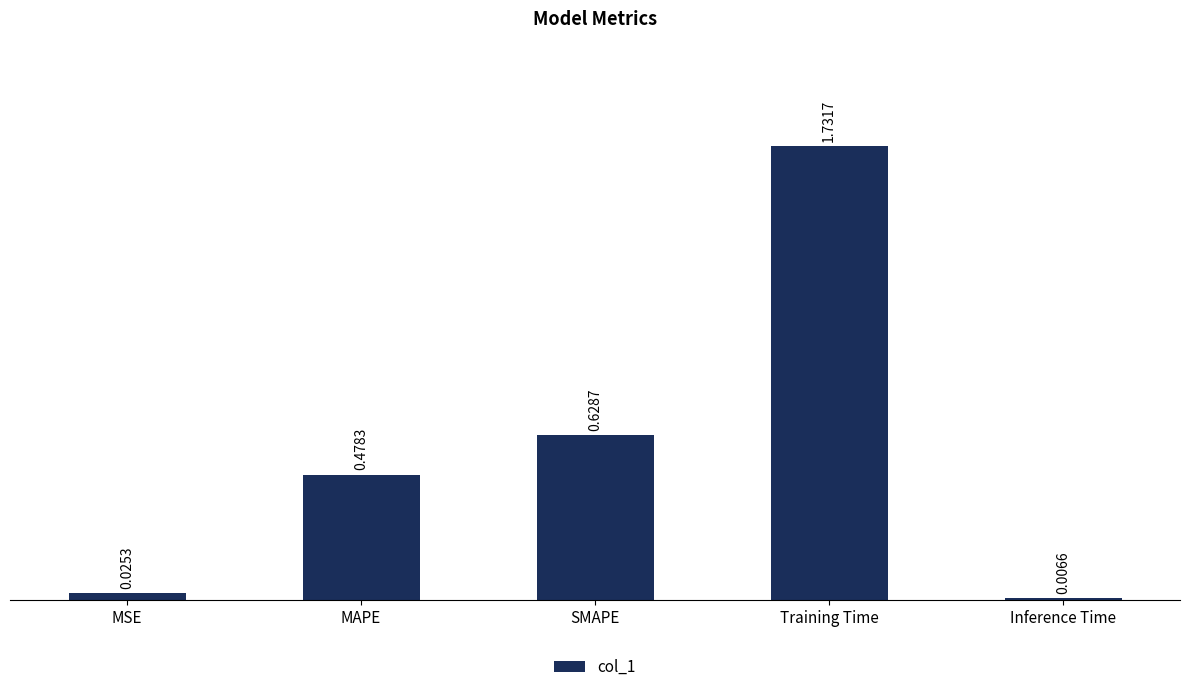

List the labels in order of value, largest first.

Training Time, SMAPE, MAPE, MSE, Inference Time